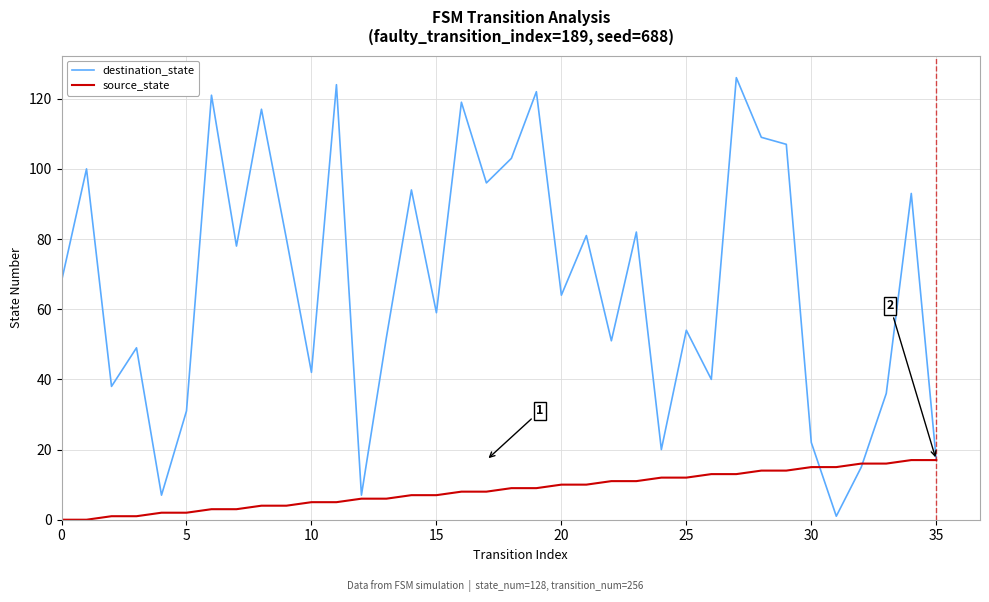

Rank the series by their maximum value, from lowest to highest.

source_state, destination_state